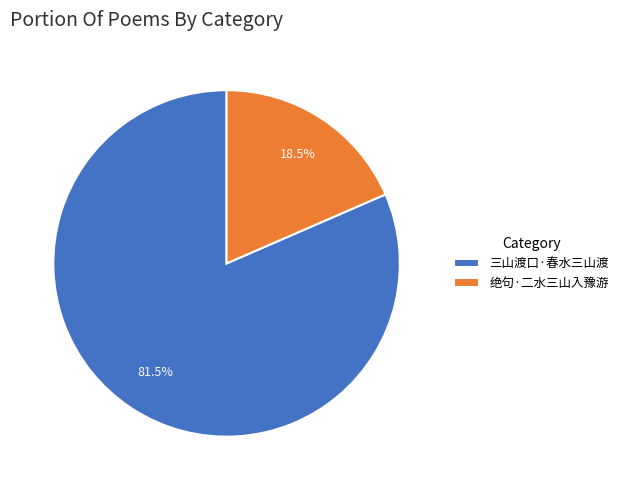

Between 绝句·二水三山入豫游 and 三山渡口·春水三山渡, which is larger?

三山渡口·春水三山渡